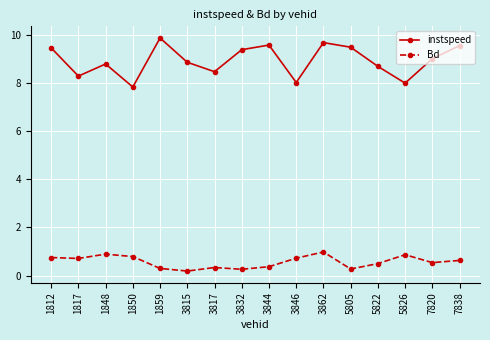

What is the value of the instspeed point at the 6th from the left?

8.9